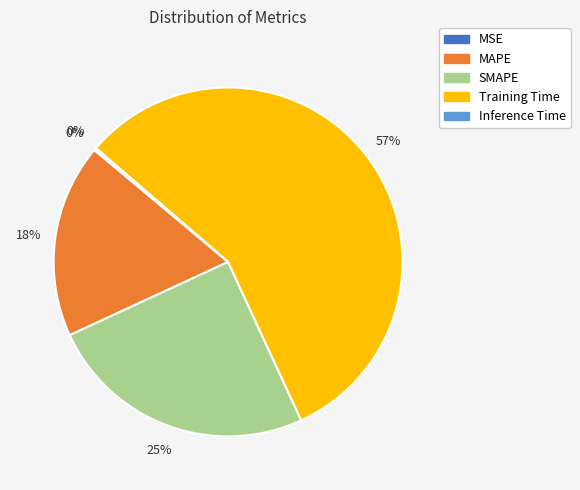

Is the sum of SMAPE and MAPE greater than half?

No